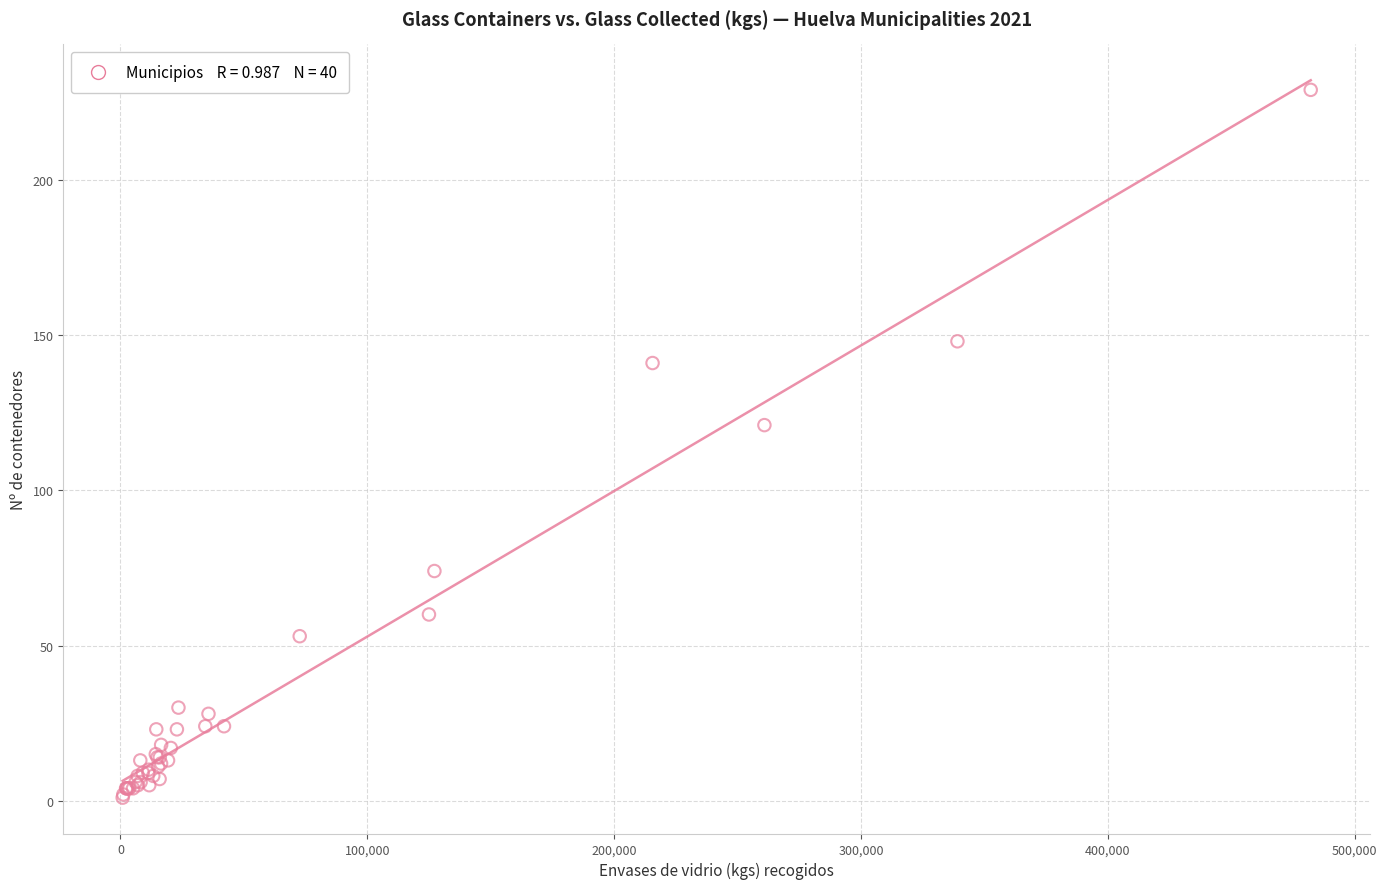

What Y value in the scatter plot is closest to 115?

121